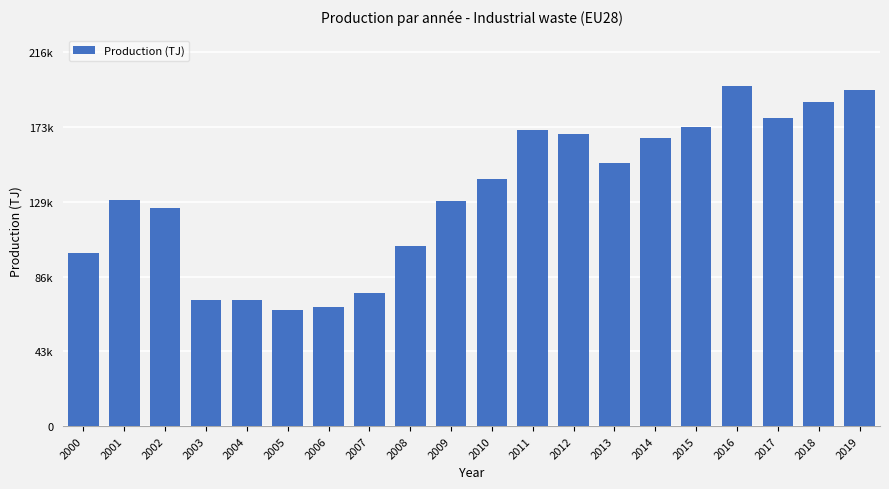

Rank the categories by value from highest to lowest.

2016, 2019, 2018, 2017, 2015, 2011, 2012, 2014, 2013, 2010, 2001, 2009, 2002, 2008, 2000, 2007, 2003, 2004, 2006, 2005